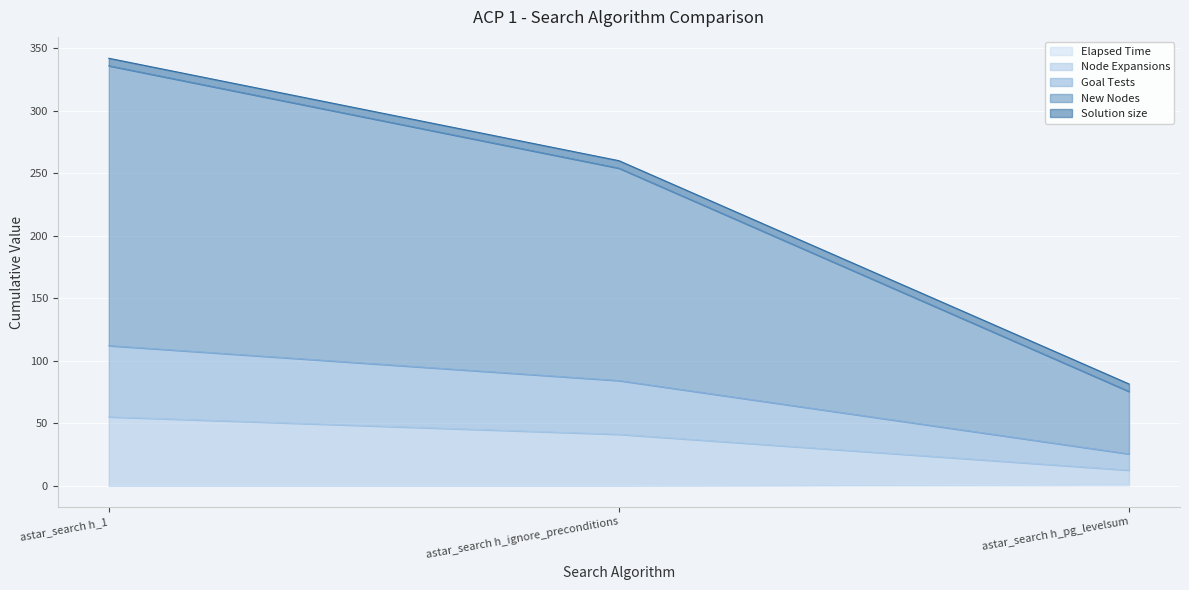

At which label does Elapsed Time reach its minimum?

astar_search h_1